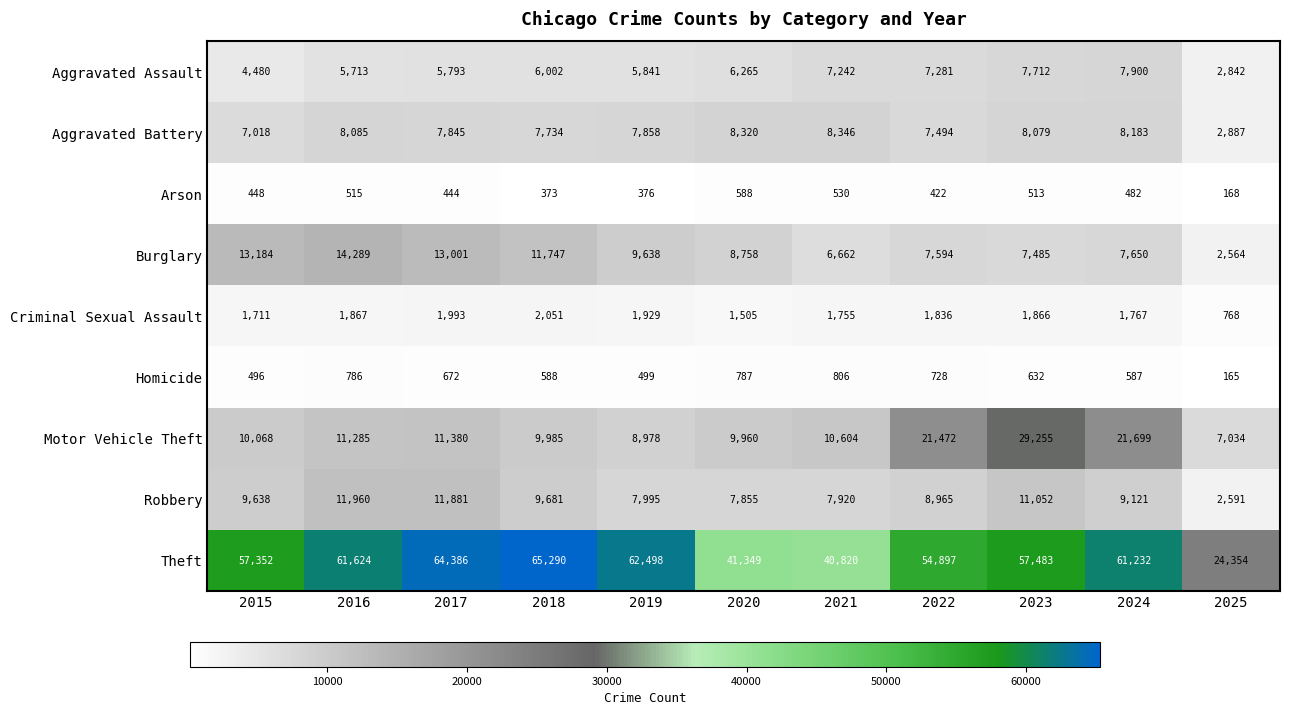

At which label is Theft closest to 44822?

2020